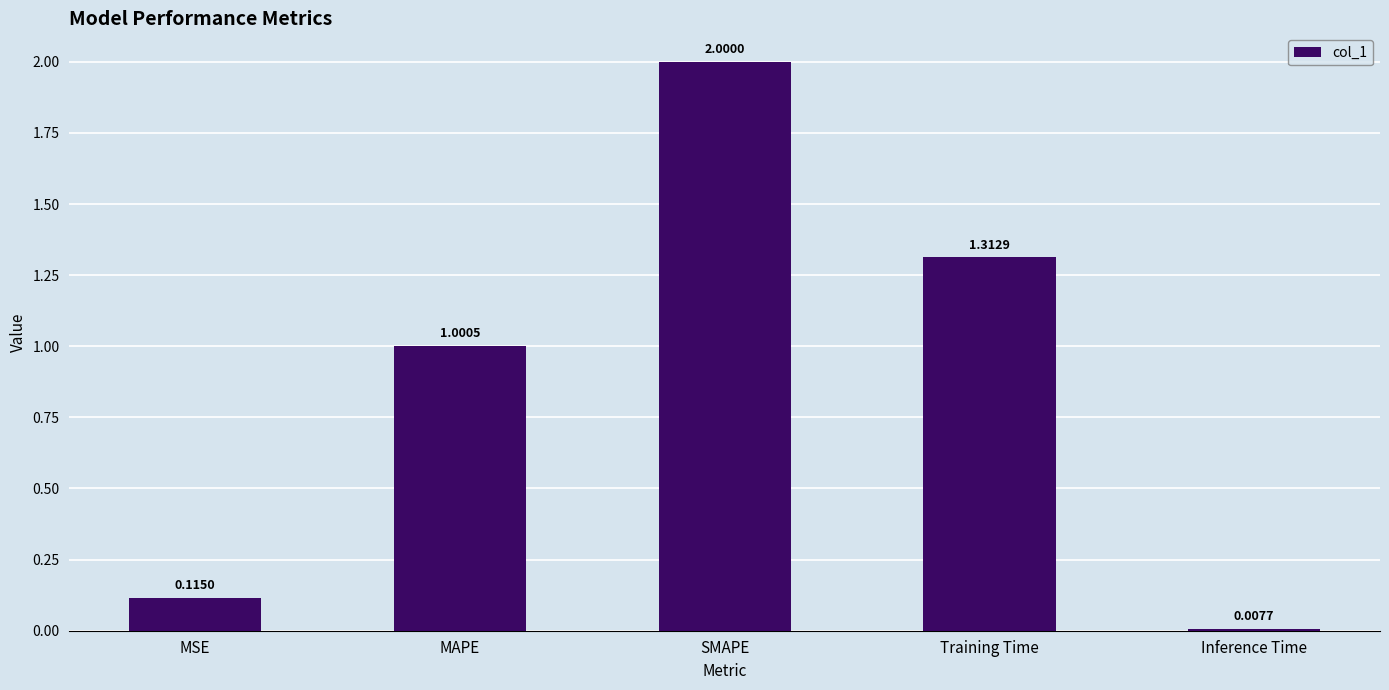

At which category does the chart reach its minimum across all series?

Inference Time